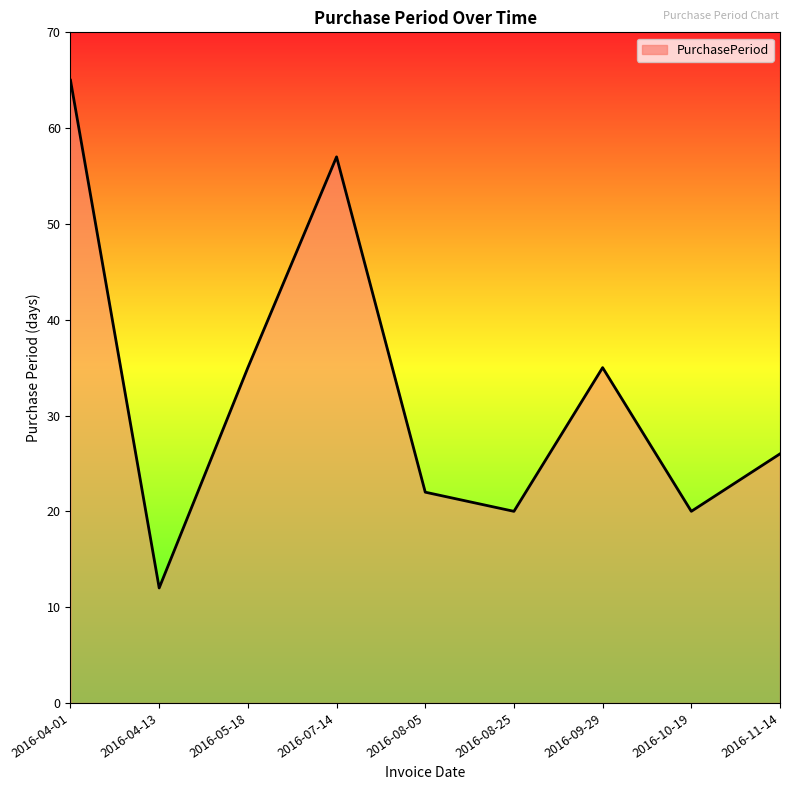

What value does the data have at 2016-10-19?

20